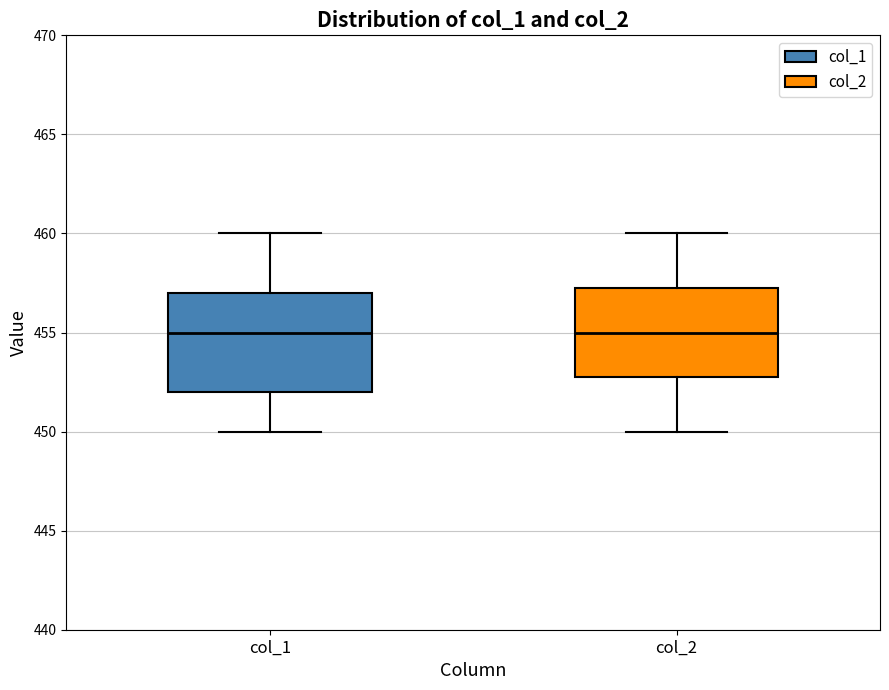

Reading left to right, read every box against the y-axis: the position of its median line, the range the box covers, and the ends of its whiskers. The values are not printed on the chart, so give them approximately, as read against the axis.

col_1: median 455.0, box 452.0 to 457.0, whiskers 450.0 to 460.0
col_2: median 455.0, box 453.0 to 457.5, whiskers 450.0 to 460.0